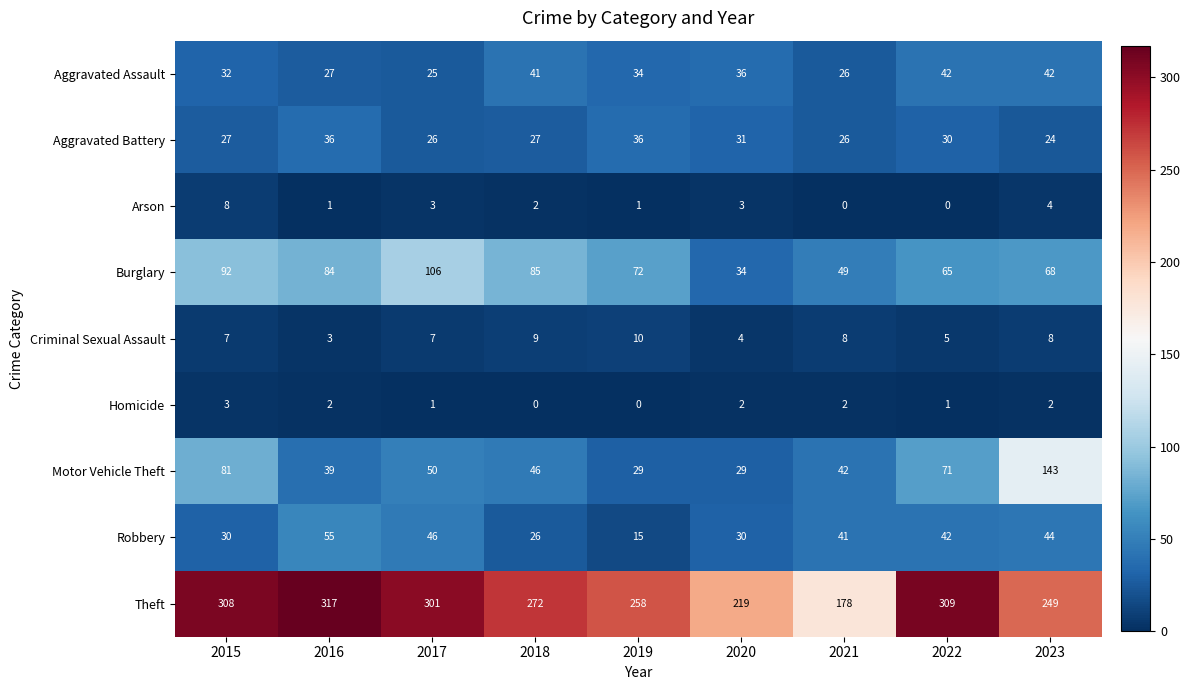

True or false: Arson has a value of -3 at 2022.

False